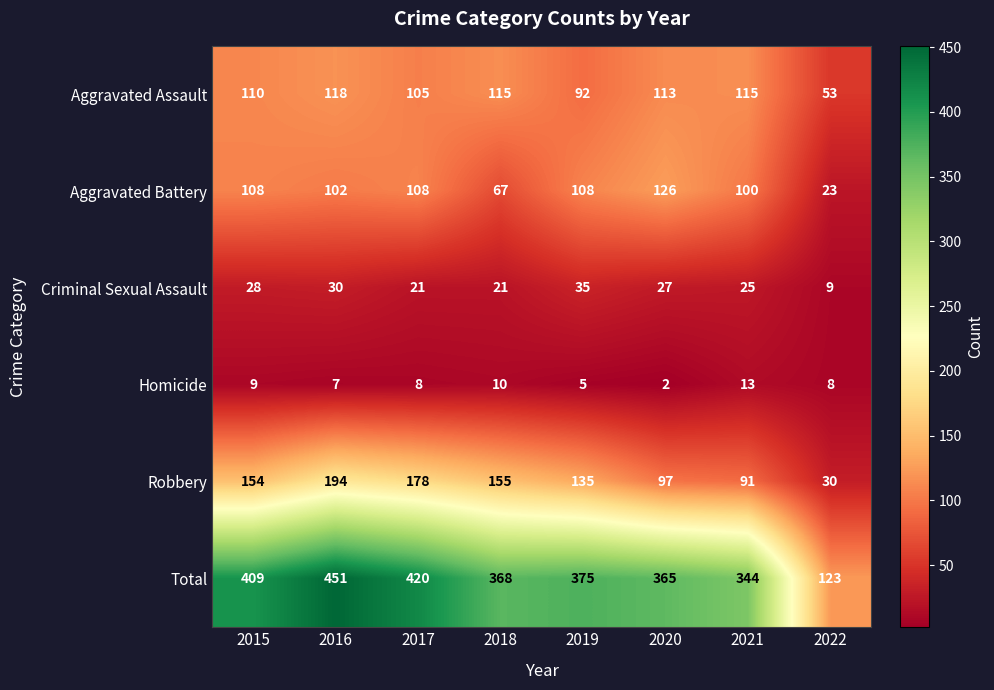

Read the Robbery value at 2018, to the nearest 50.

150